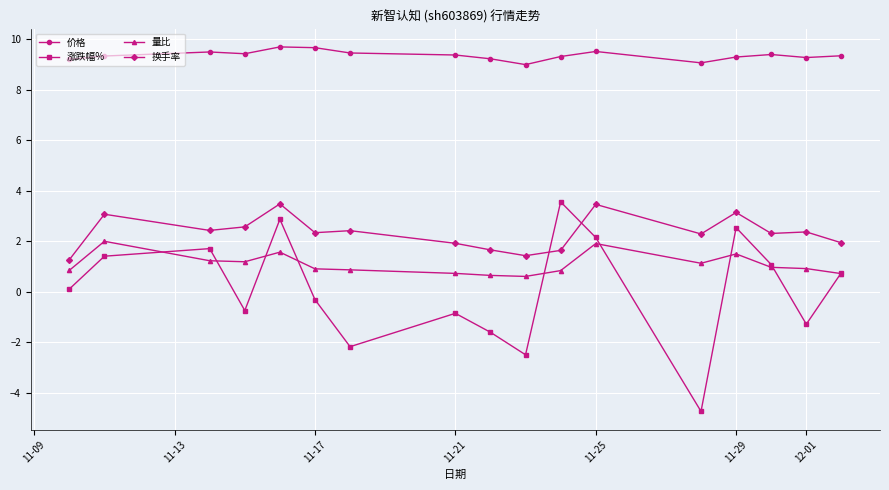

Which series has the widest spread of values?

涨跌幅%